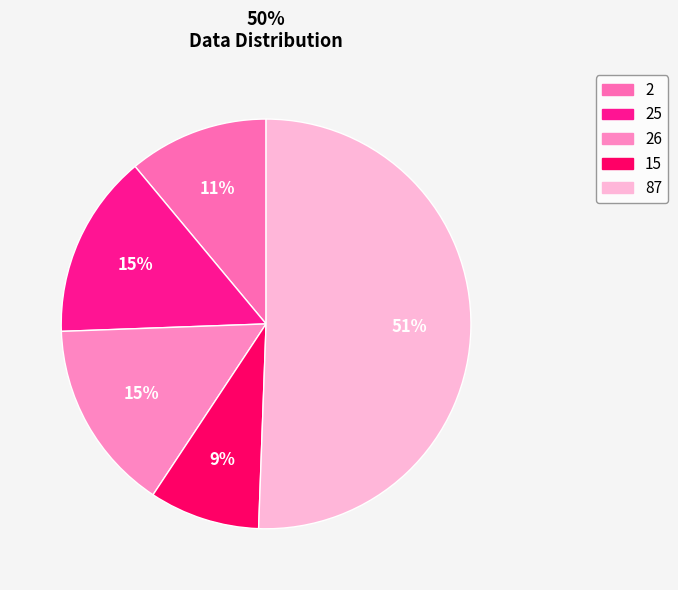

What is the largest slice in the pie chart?

87